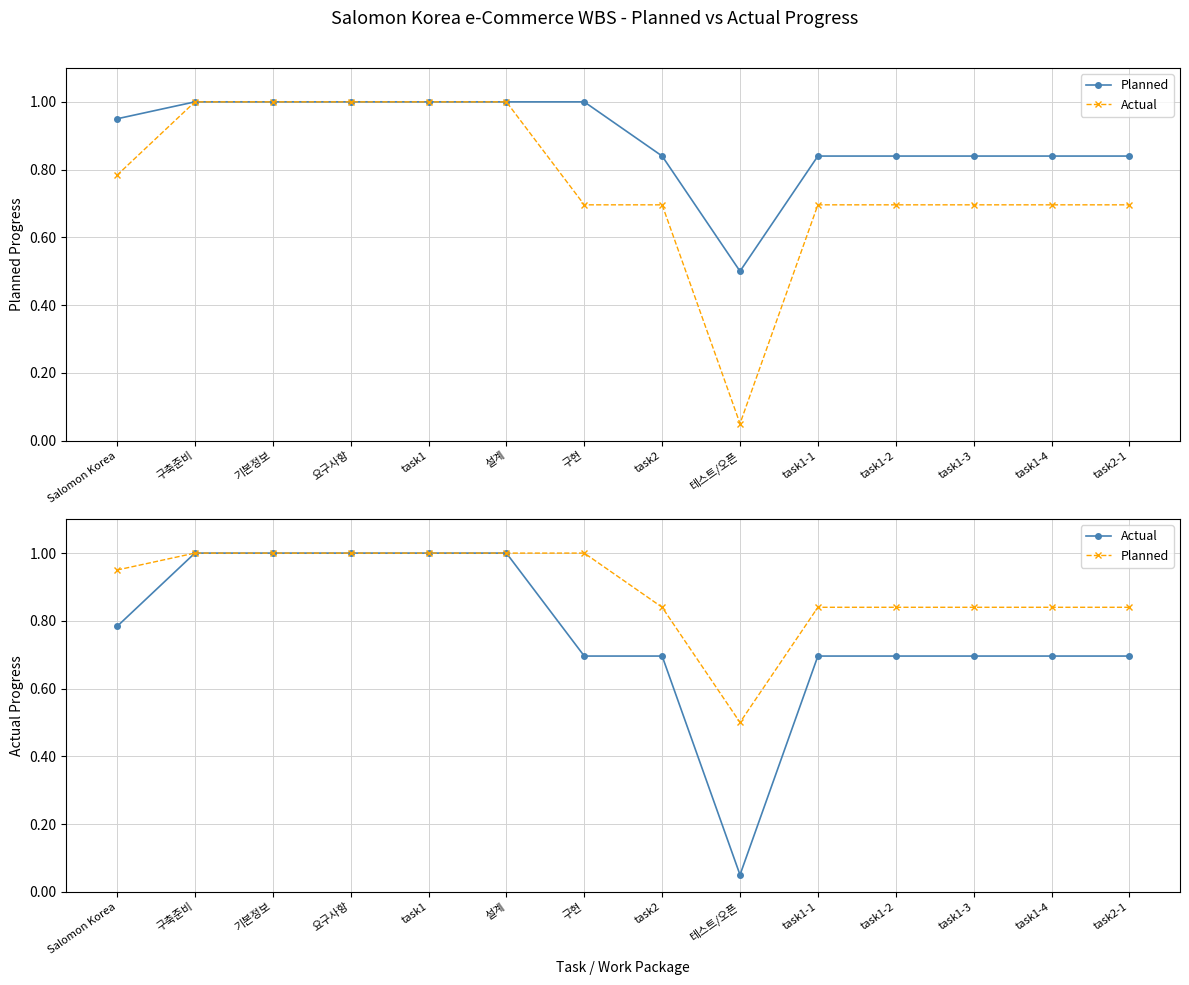

Reading right to left, what are all the values shown in this chart?

Planned: task2-1=0.8	task1-4=0.8	task1-3=0.8	task1-2=0.8	task1-1=0.8	테스트/오픈=0.5	task2=0.8	구현=1.0	설계=1.0	task1=1.0	요구사항=1.0	기본정보=1.0	구축준비=1.0	Salomon Korea=0.9
Actual: task2-1=0.7	task1-4=0.7	task1-3=0.7	task1-2=0.7	task1-1=0.7	테스트/오픈=0.1	task2=0.7	구현=0.7	설계=1.0	task1=1.0	요구사항=1.0	기본정보=1.0	구축준비=1.0	Salomon Korea=0.8